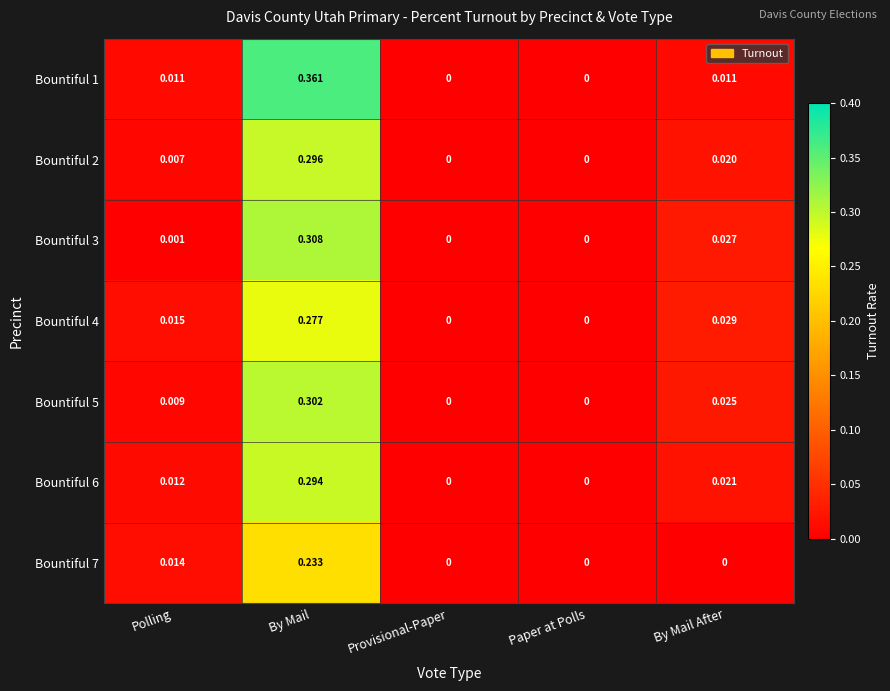

At which category is the sum across all series the highest?

By Mail